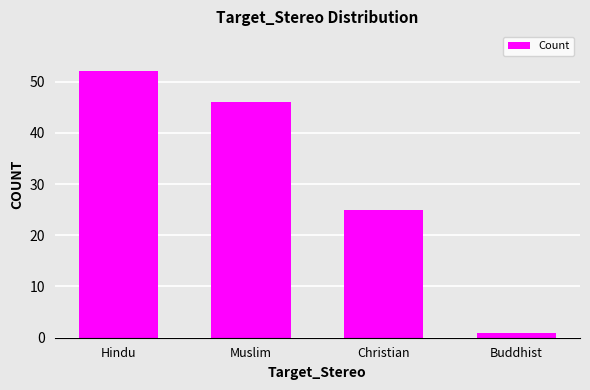

At which category does the chart reach its minimum across all series?

Buddhist